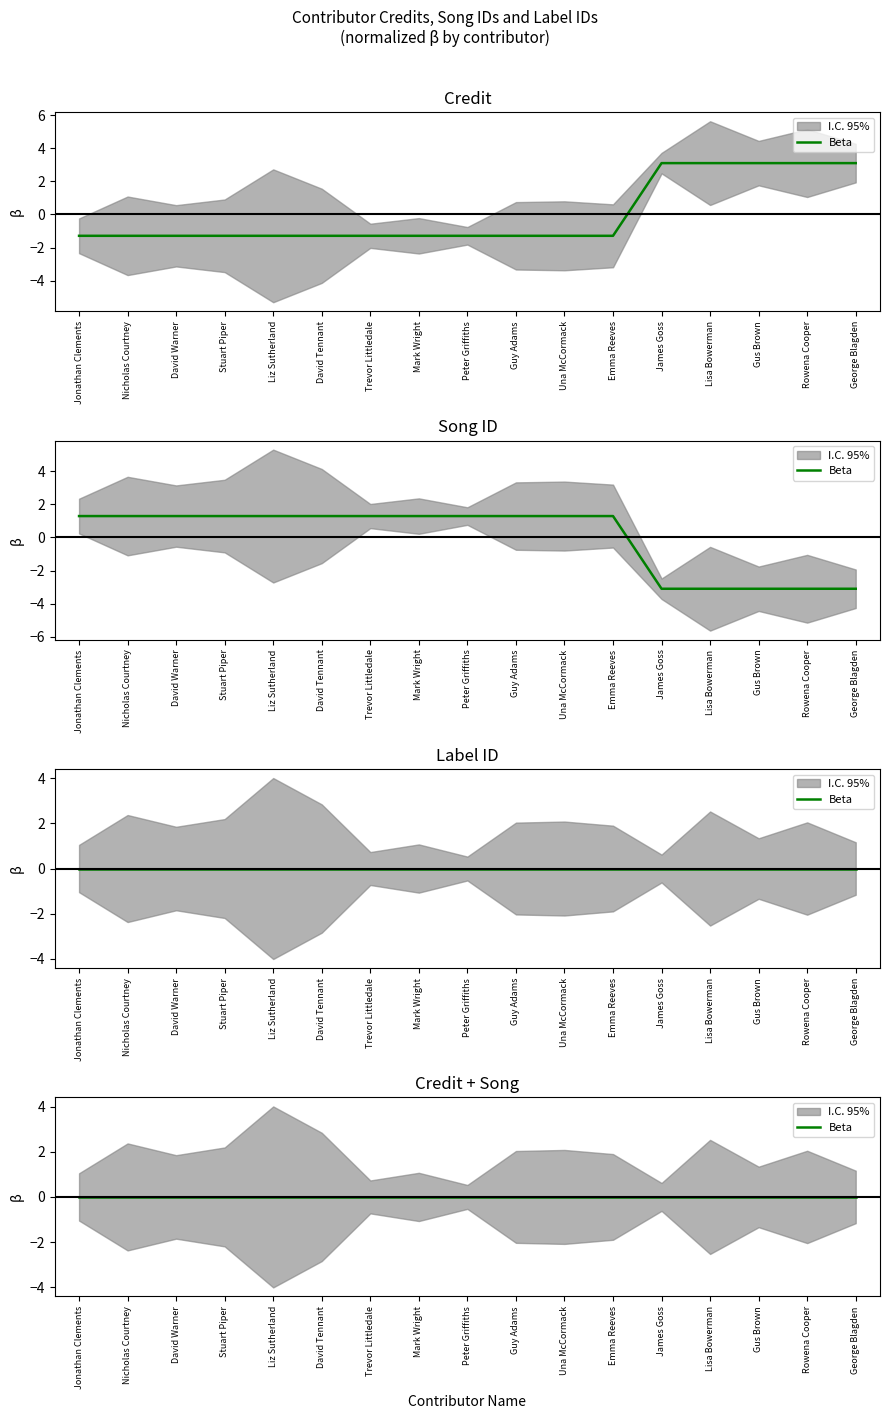

The value of songid at Mark Wright is 0.3. True or false?

False